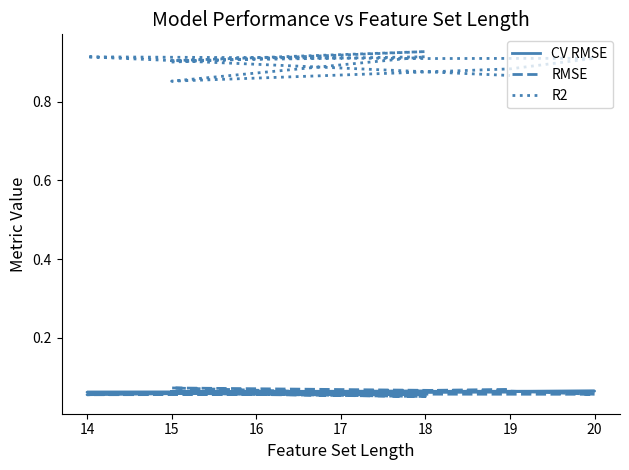

At which label does R2 reach its peak?

18